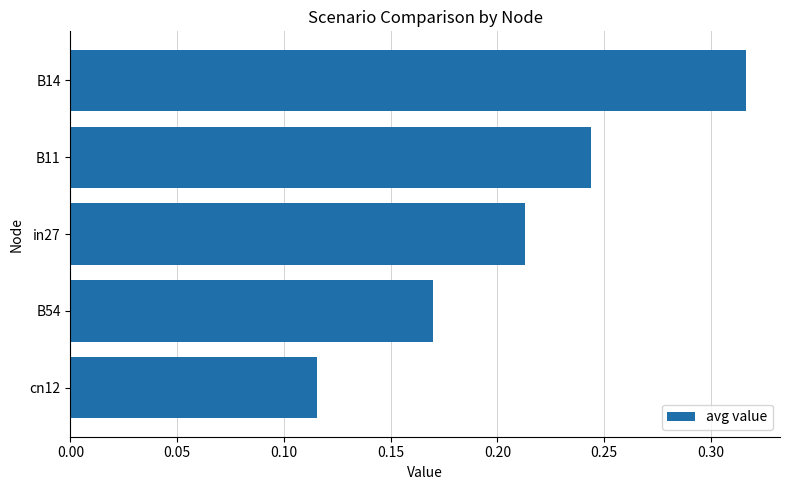

Between B11 and cn12, which is larger?

B11